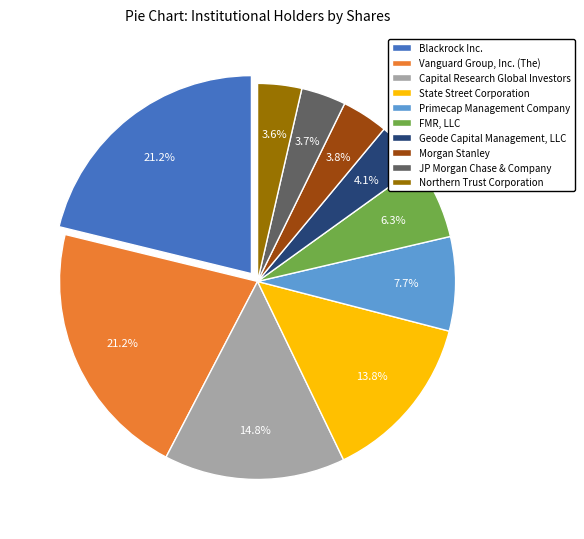

Do FMR, LLC and Northern Trust Corporation together represent more than half of the pie?

No